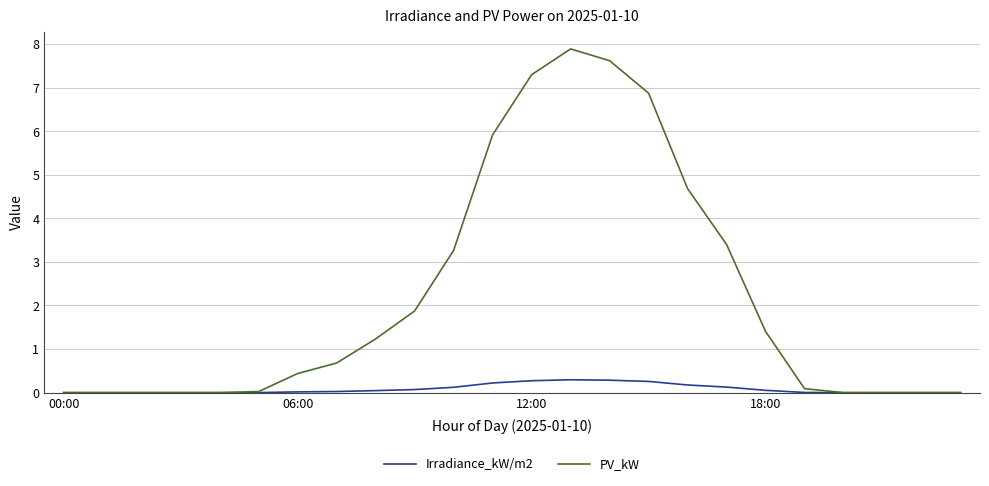

List the series in order of their overall mean, highest first.

PV_kW, Irradiance_kW/m2